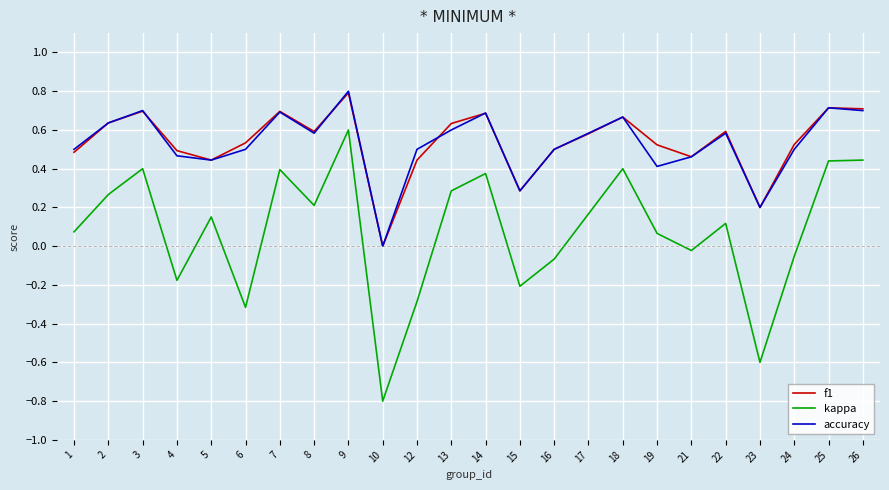

What are all the series names shown in the legend?

f1, kappa, accuracy